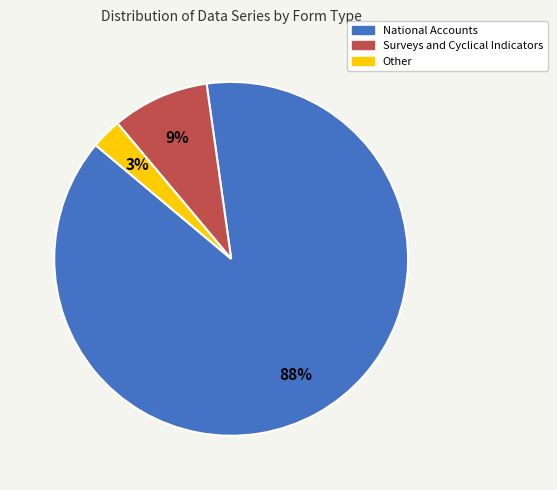

To the nearest percent, what is the combined percentage of Other and National Accounts?

91%